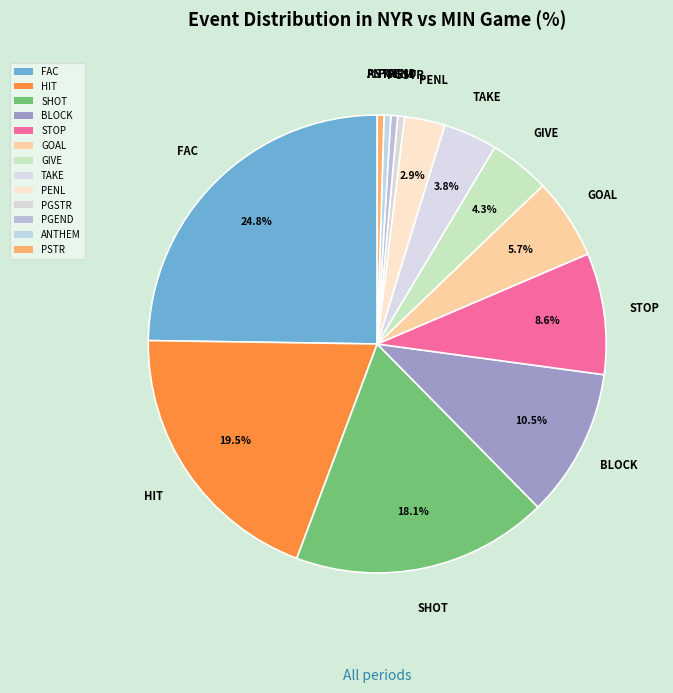

Which slice is the largest?

FAC